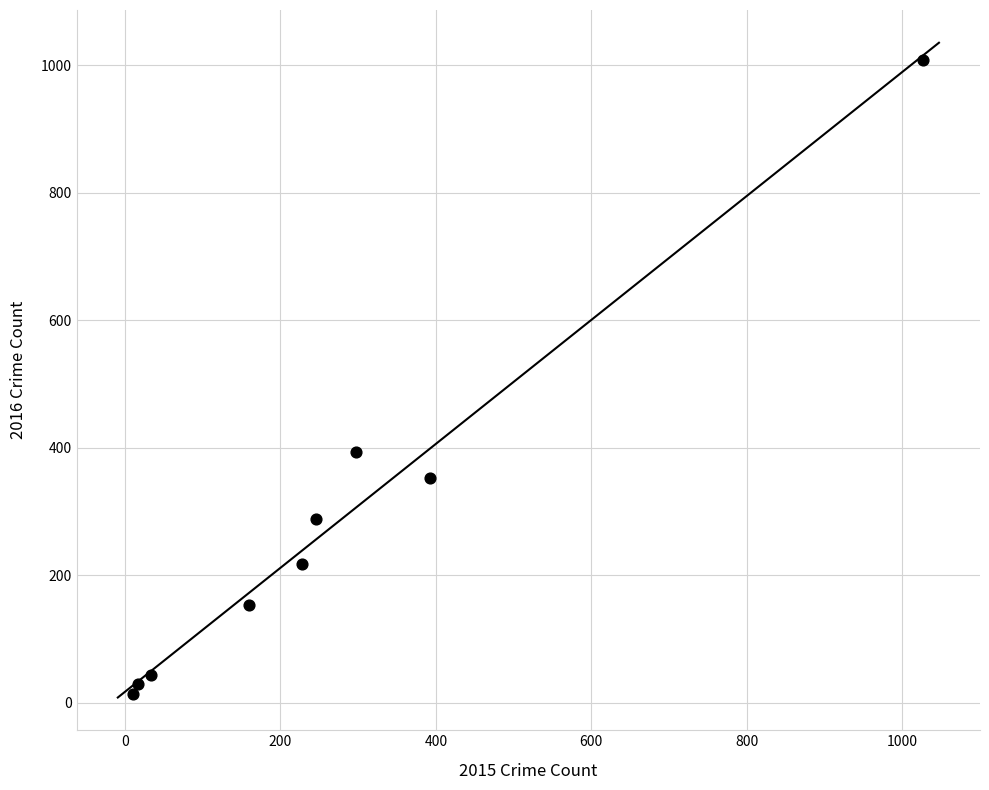

What Y value in the scatter plot is closest to 511?

394